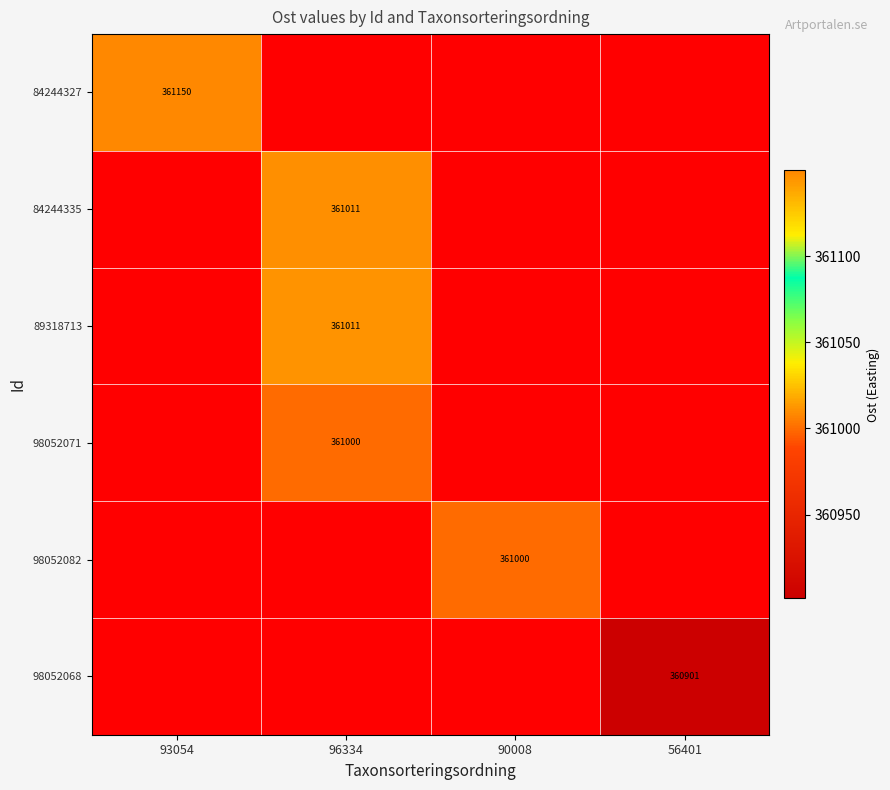

How many values in 84244335 are above zero?

1